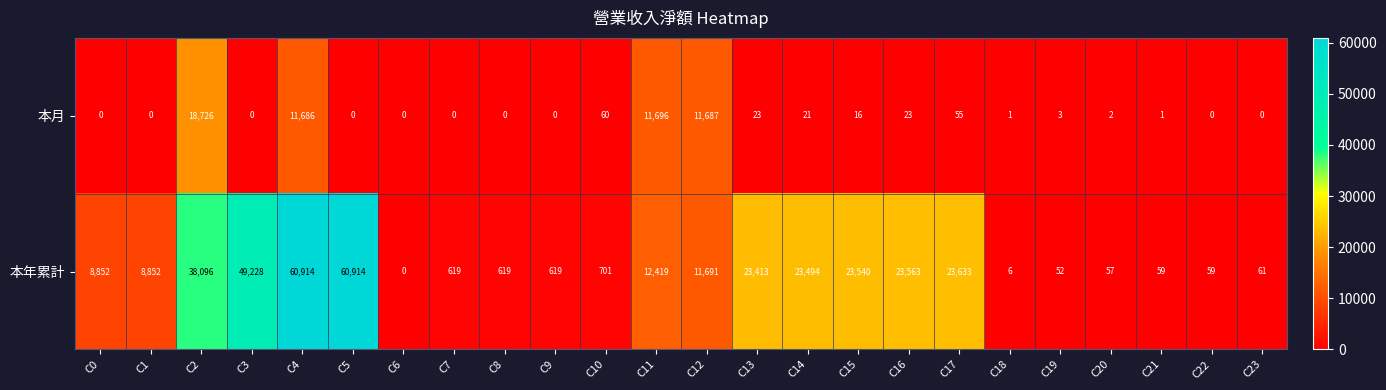

What is the difference between the maximum and minimum values in the 本年累計 series?

60914